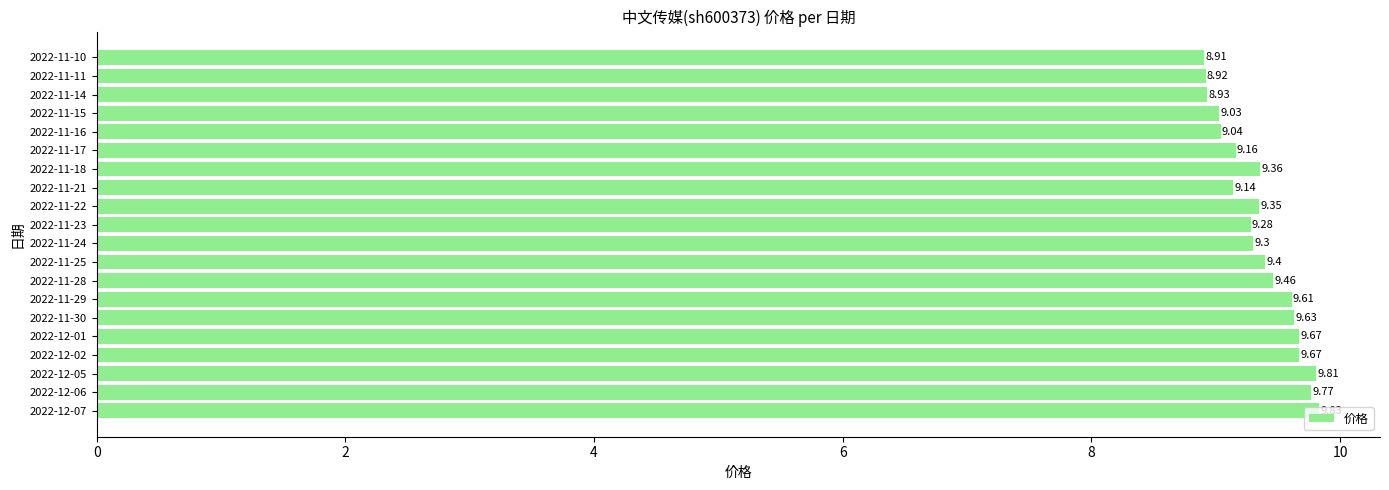

What is the sum of all values?

187.3